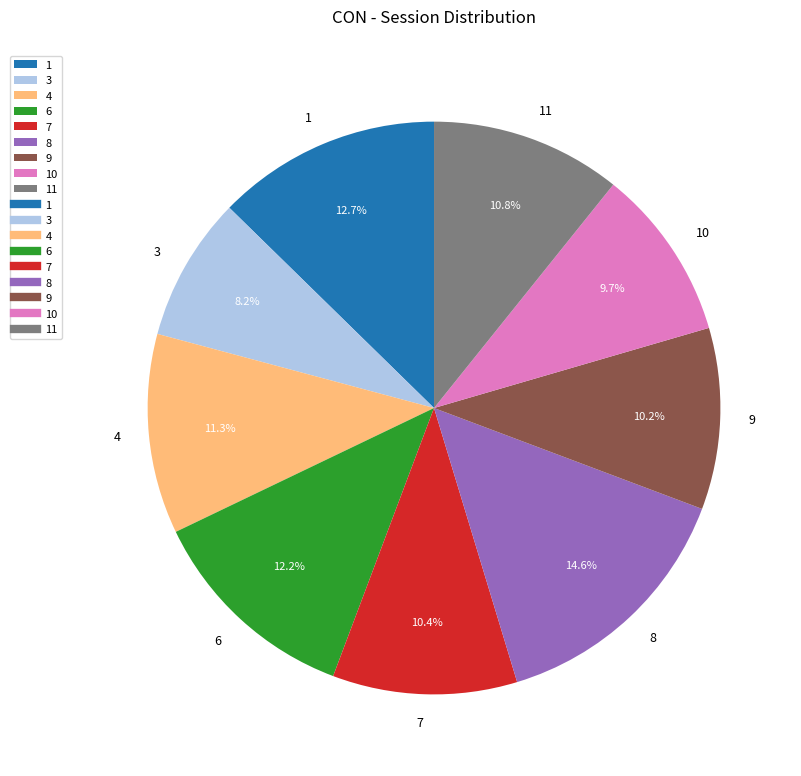

To the nearest percent, what is the difference between the 9 and 8 slice percentages?

4%